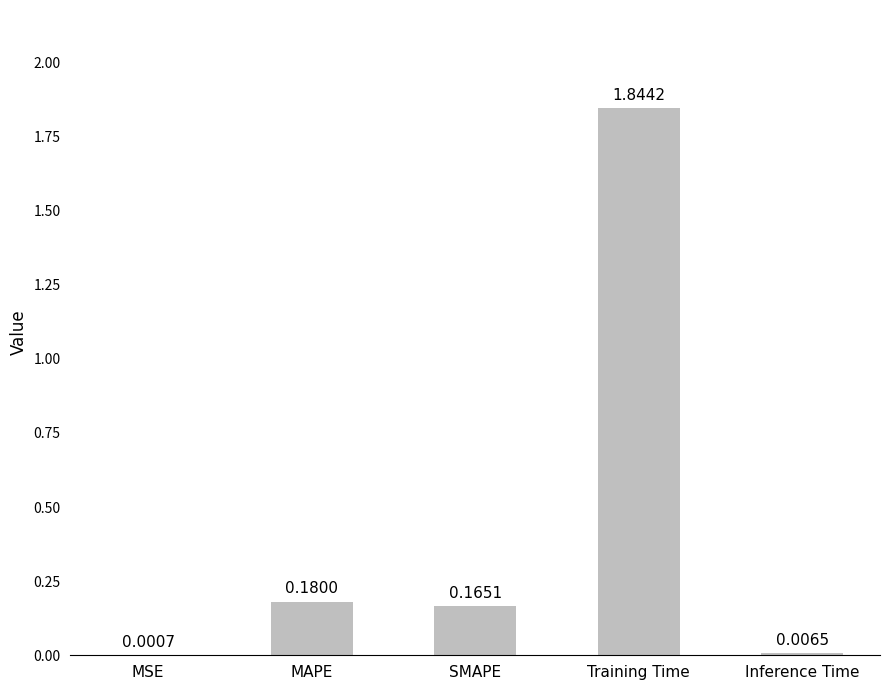

What is the ratio of the value at SMAPE to the value at Training Time?

0.1